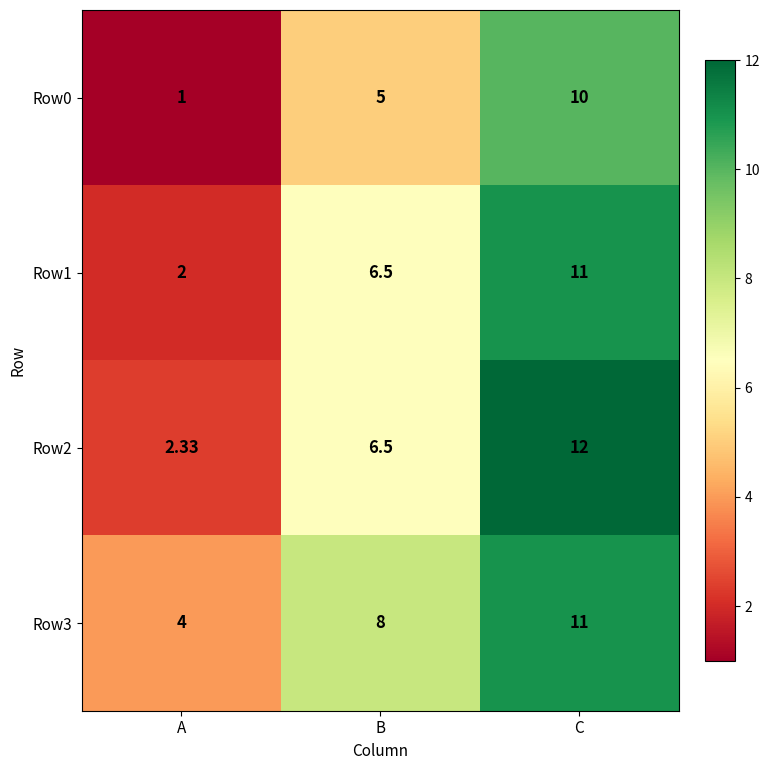

Where is Row0 nearest to the value 5?

B